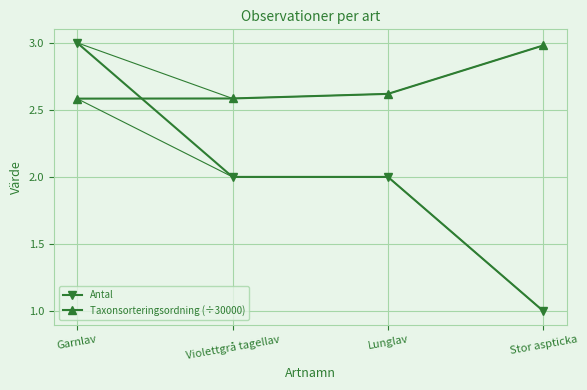

Which series ends up on top after the final intersection of Taxonsorteringsordning (÷30000) and Antal?

Taxonsorteringsordning (÷30000)